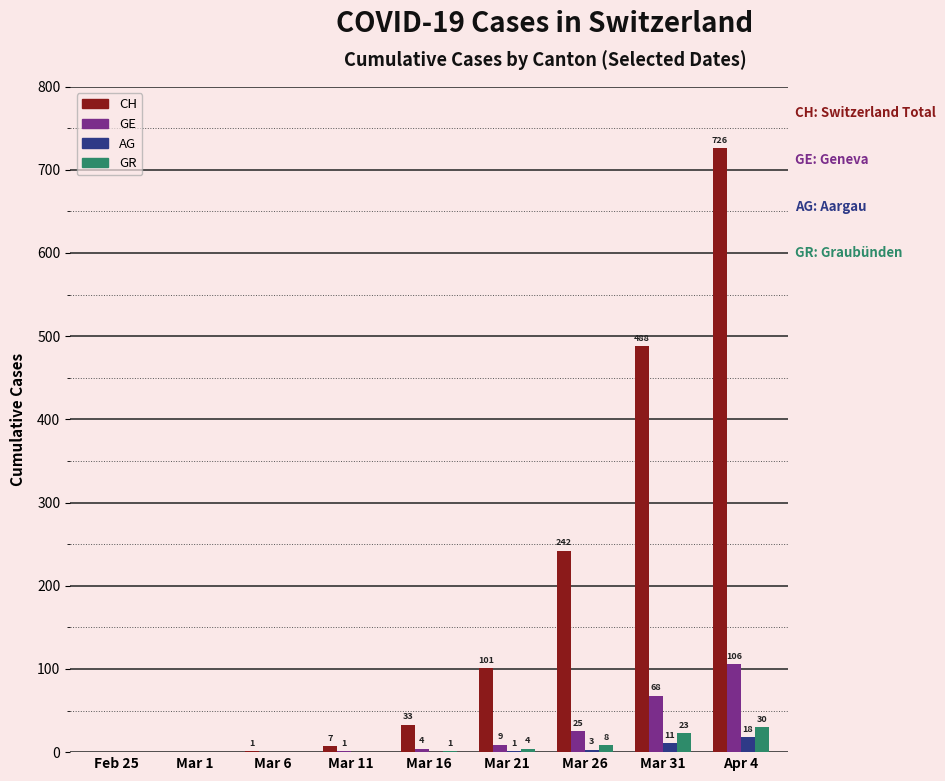

Which series has the largest total across all categories?

CH